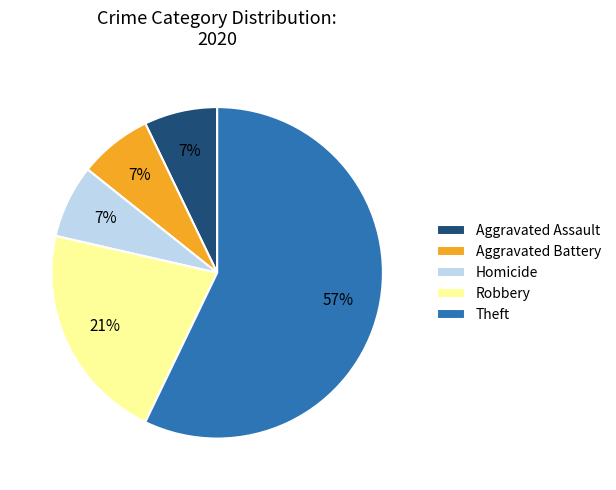

Which category accounts for the majority?

Theft